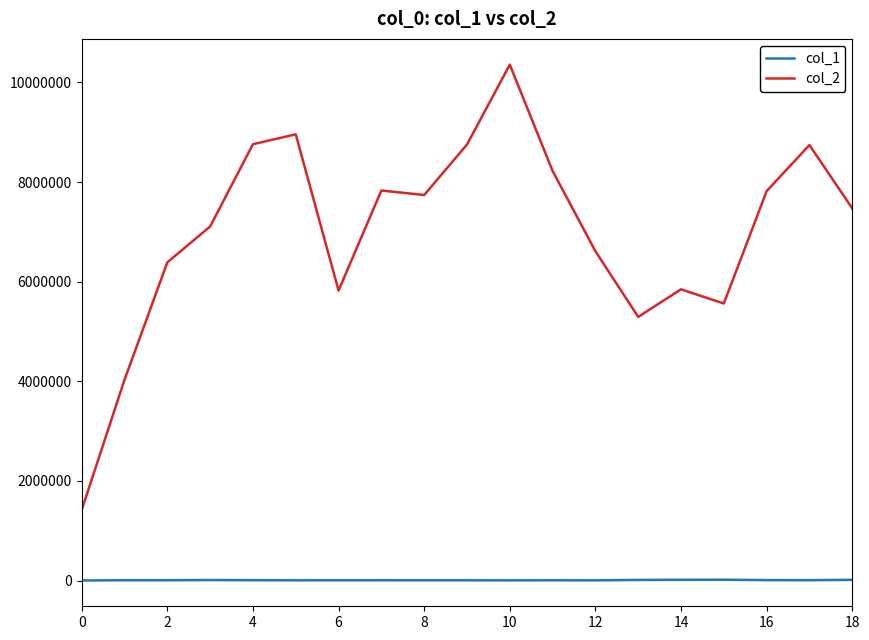

True or false: col_1 and col_2 cross at least once.

False